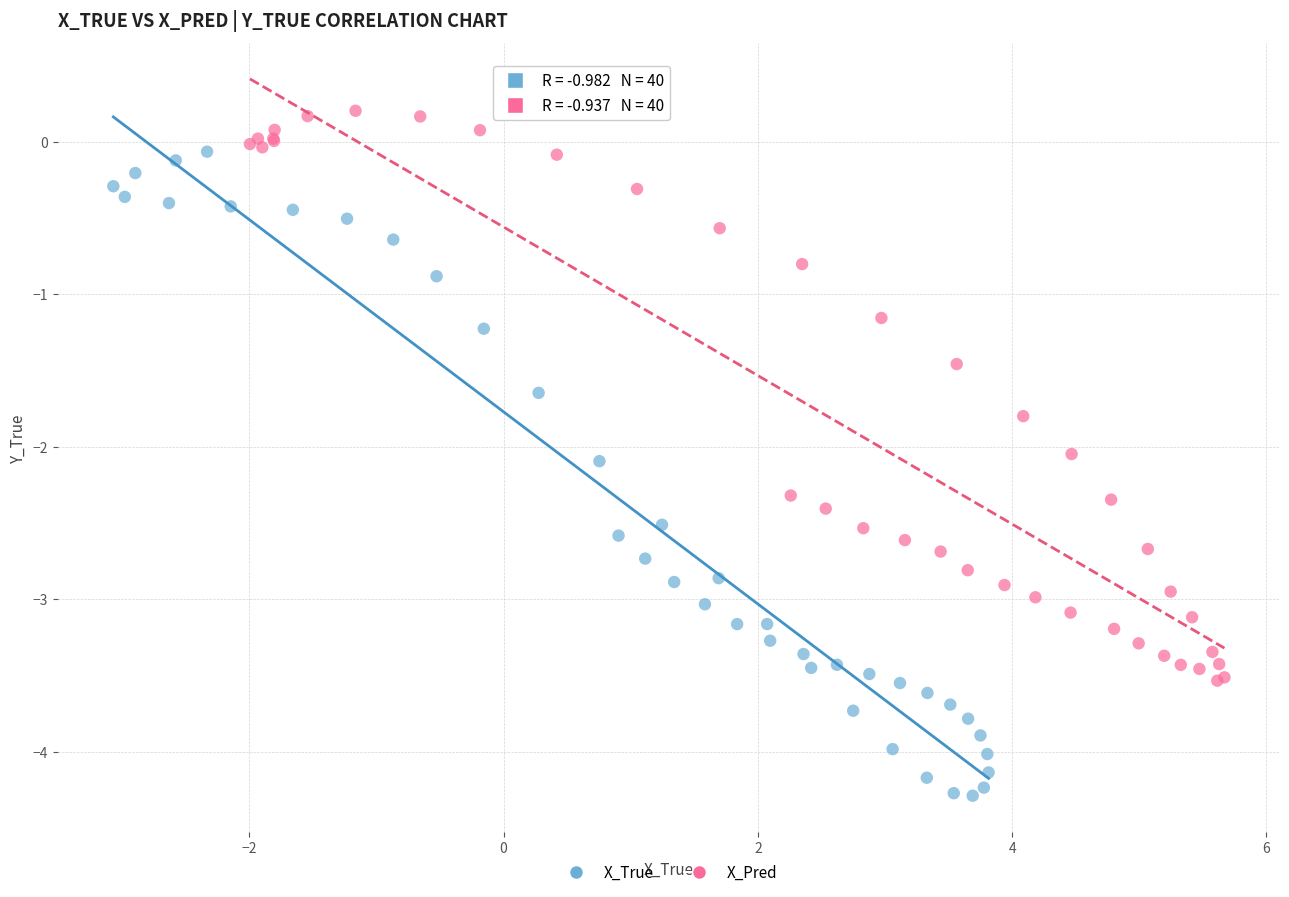

What are all the series names shown in the legend?

X_True, X_Pred